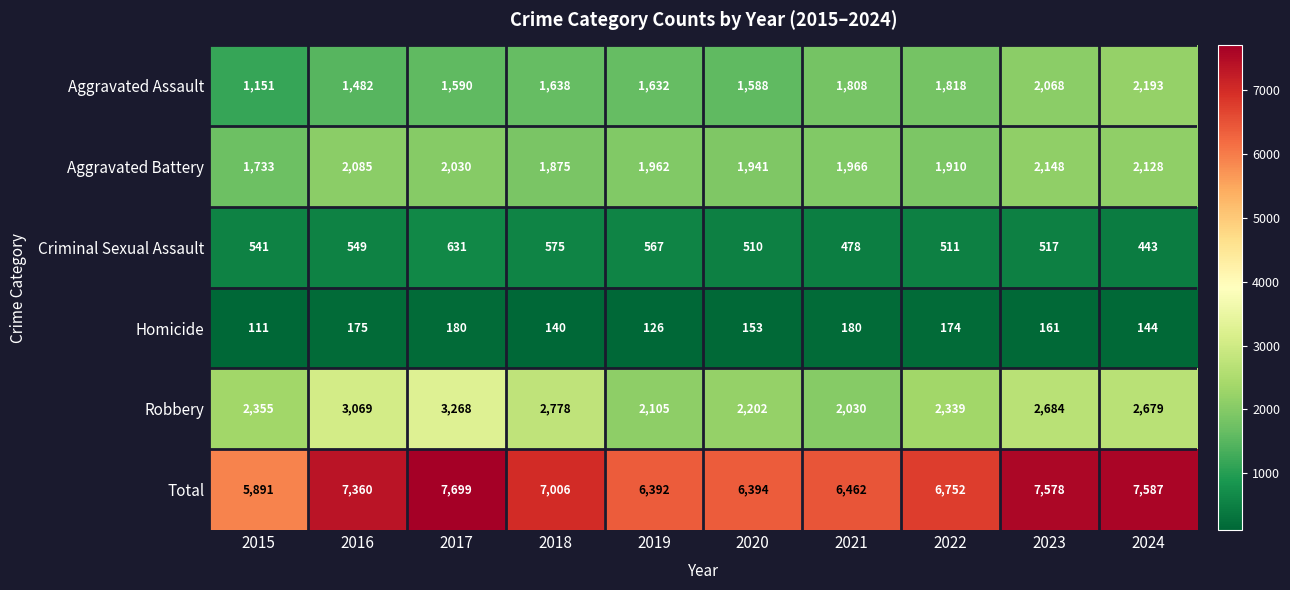

How many distinct data groups are displayed?

6